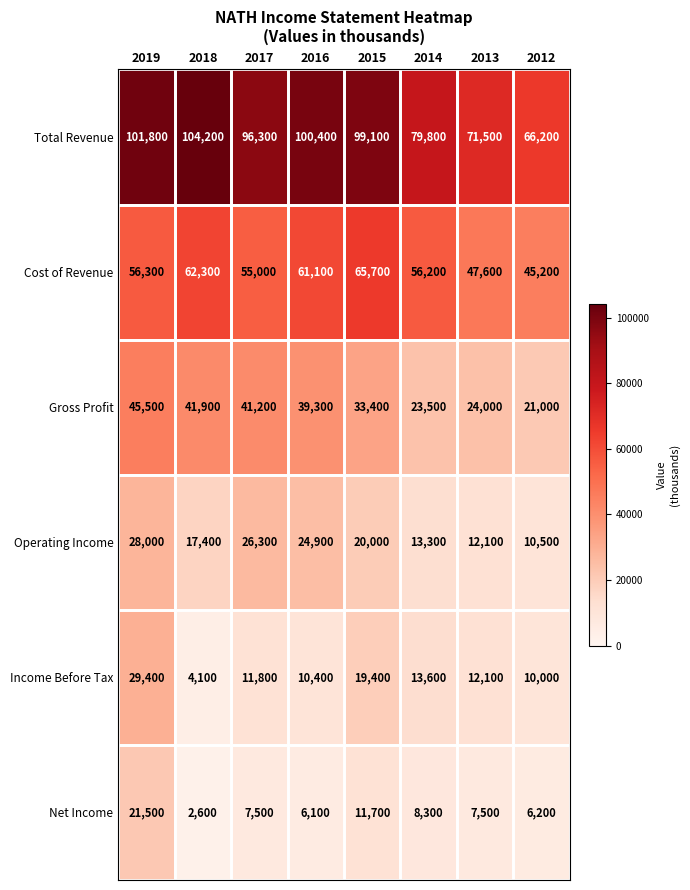

Between 2015 and 2012, which series saw the biggest shift?

Total Revenue